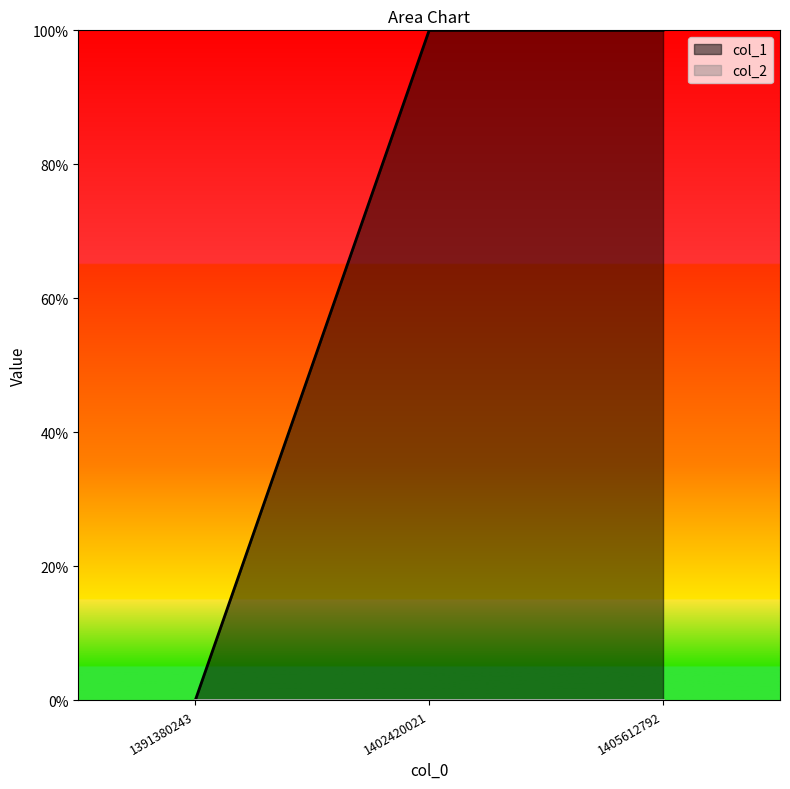

What is the greatest value displayed?

1